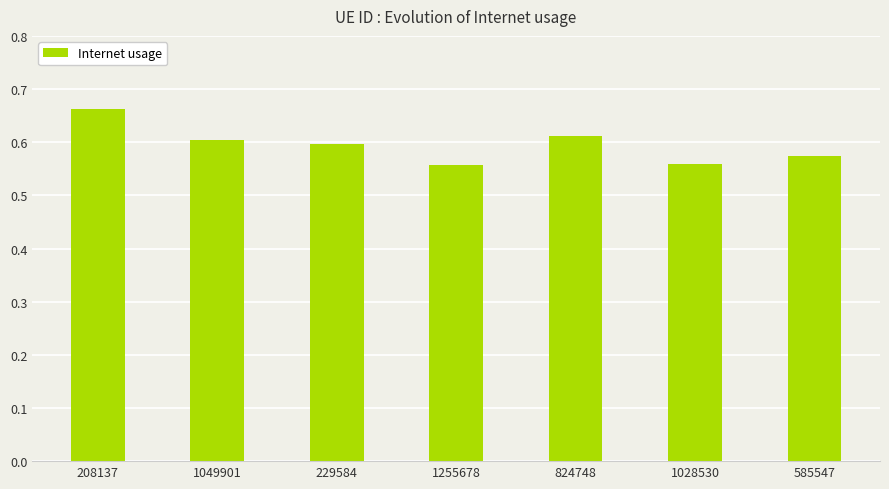

Is it true that the value at 229584 is 0.6?

True